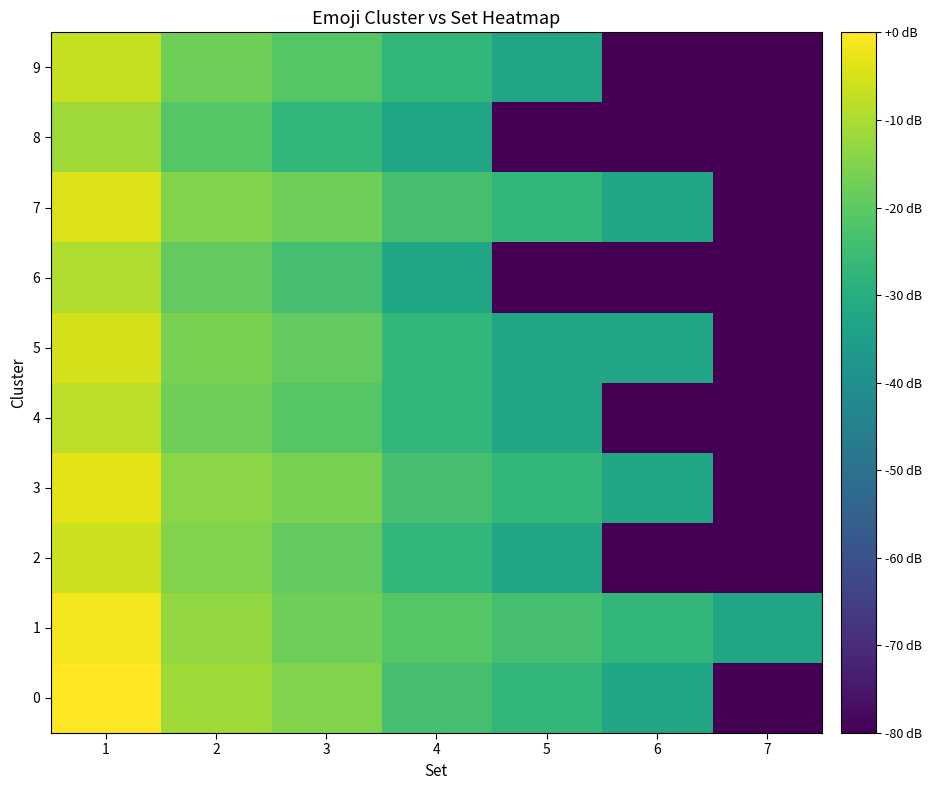

What is the spread (max minus min) of values at 1?

11.5